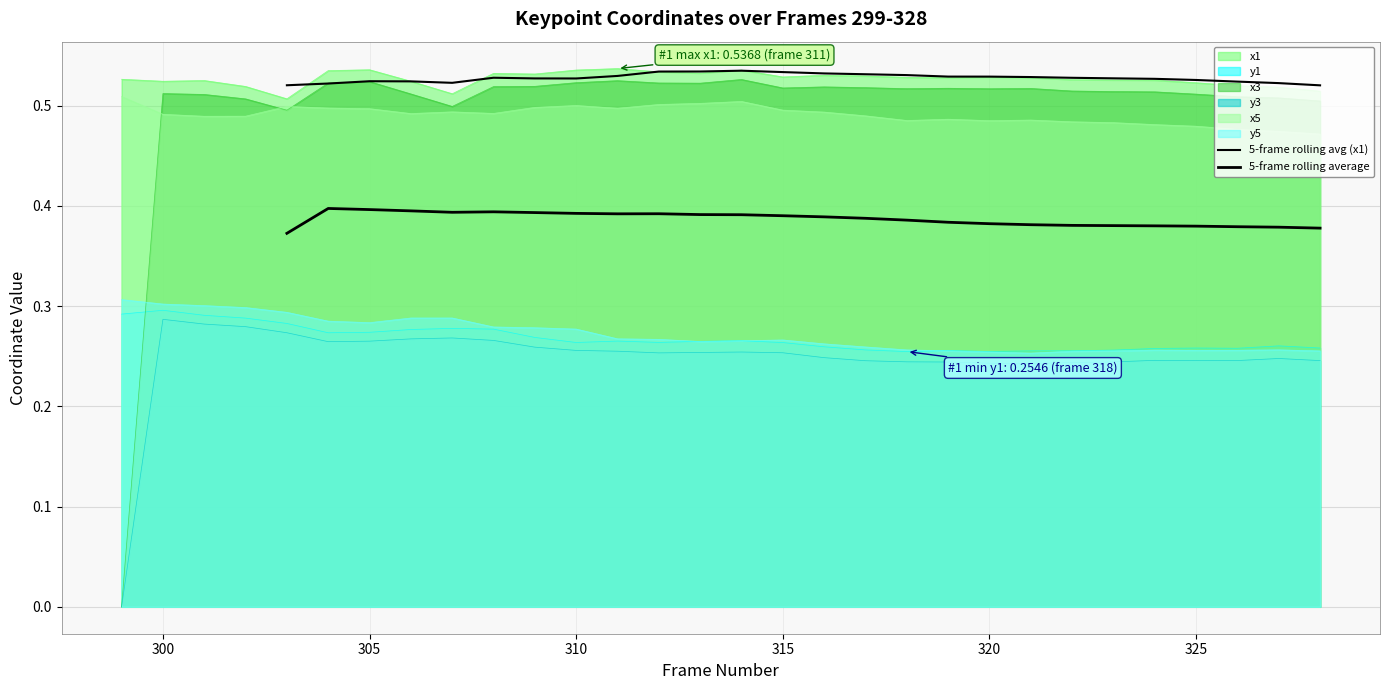

How many interior local peaks does the 5-frame rolling average series have?

3